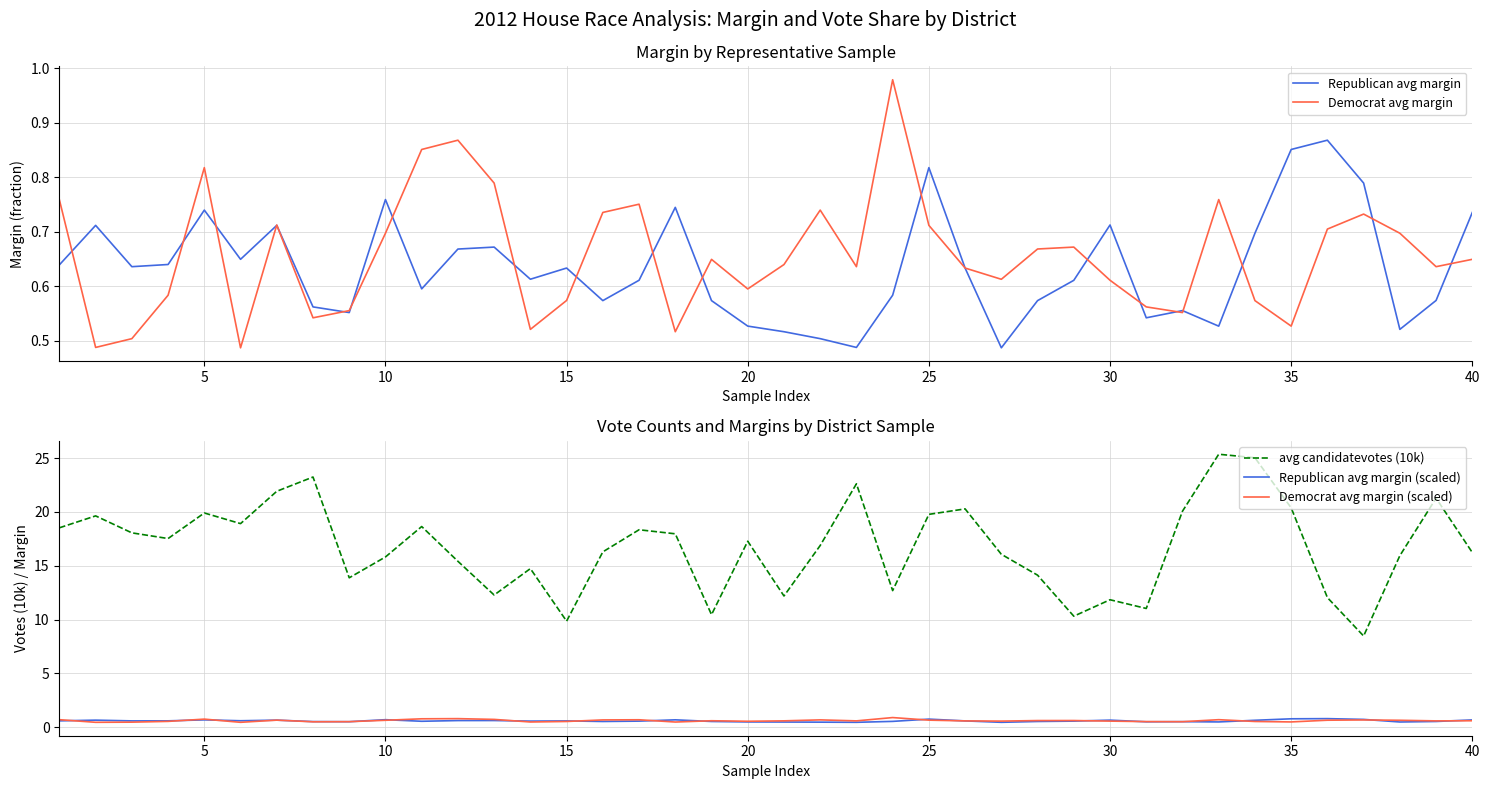

True or false: avg candidatevotes (10k) and Democrat avg margin (scaled) intersect in this chart.

False